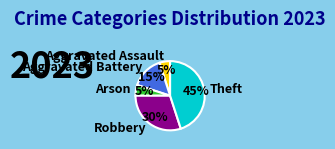

What percentage is the Robbery slice, to the nearest percent?

30%